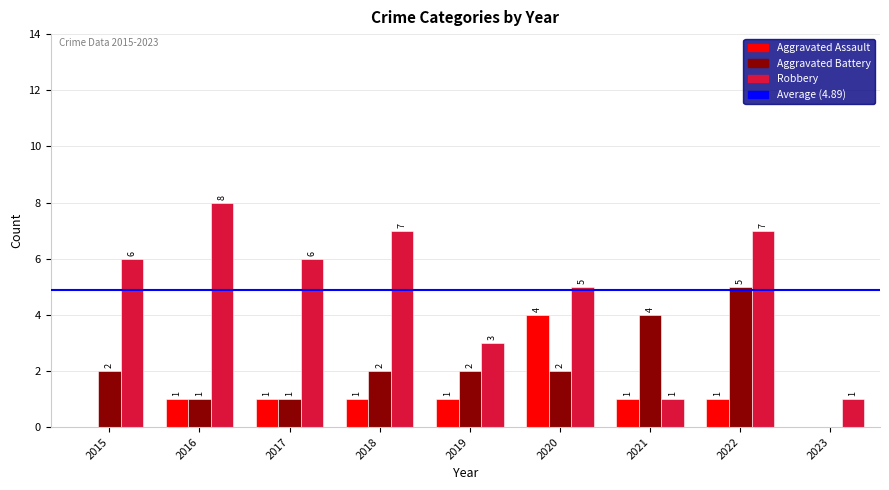

What is the sum of the Aggravated Assault values at 2018 and 2020?

5